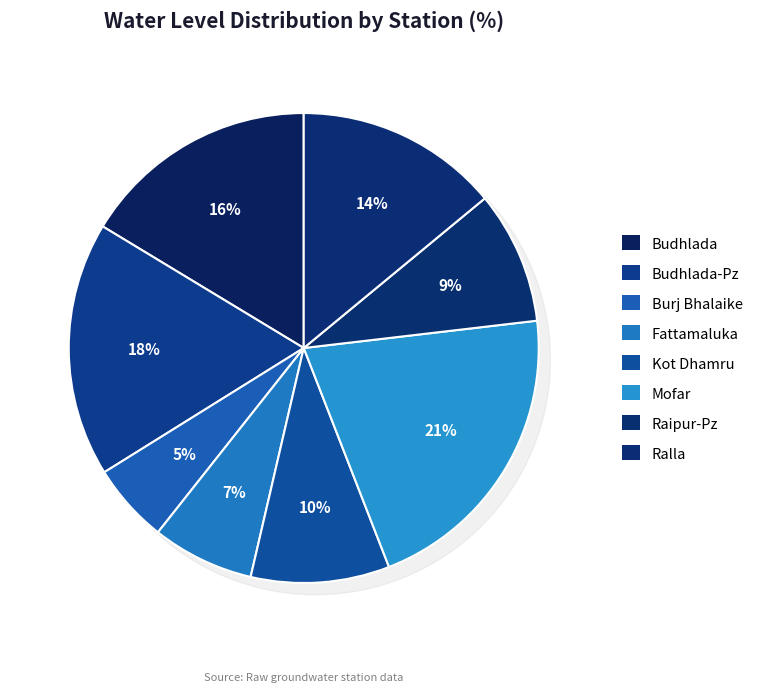

Combined, what portion of the pie is Fattamaluka and Ralla?

21.0%